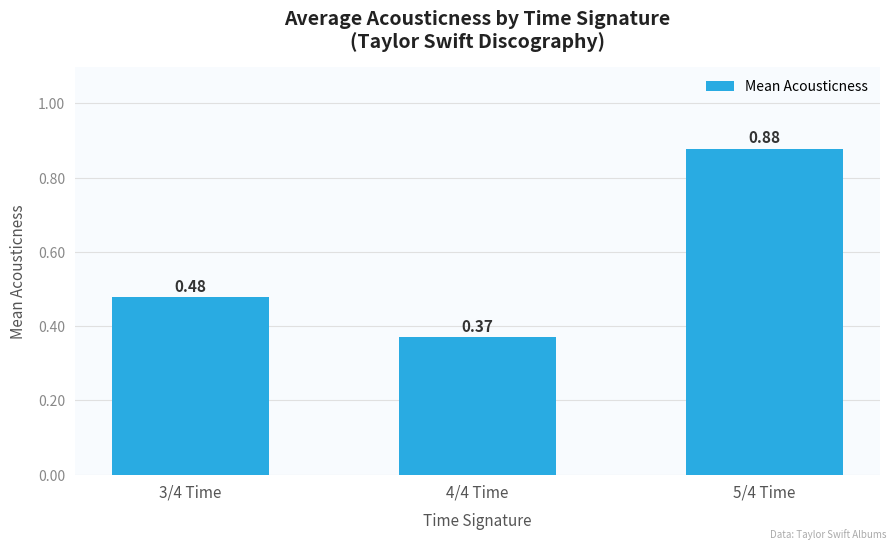

The chart shows a value of 0.5 at 4/4 Time. True or false?

False